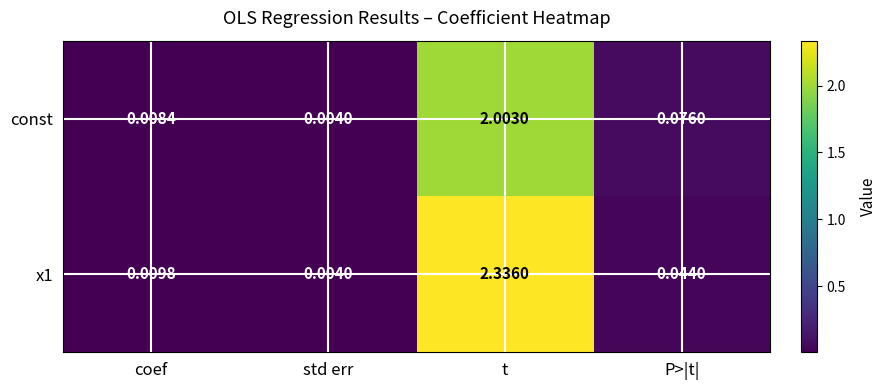

Is the value of x1 at t greater than the value of const at P>|t|?

Yes